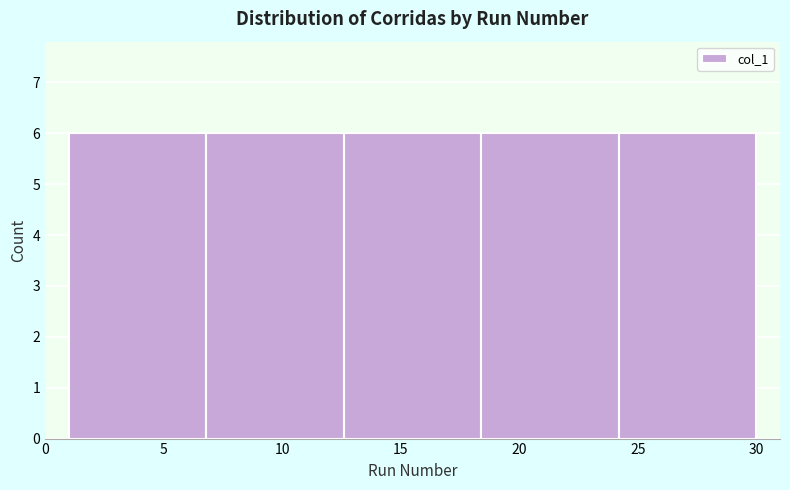

Reading left to right, transcribe this chart: for each bar, give the range it covers on the x-axis and its height. Neither the bar edges nor the heights are printed on the chart, so give them approximately, as read against the axes.

1.0 to 6.8: 6
6.8 to 12.6: 6
12.6 to 18.4: 6
18.4 to 24.2: 6
24.2 to 30.0: 6